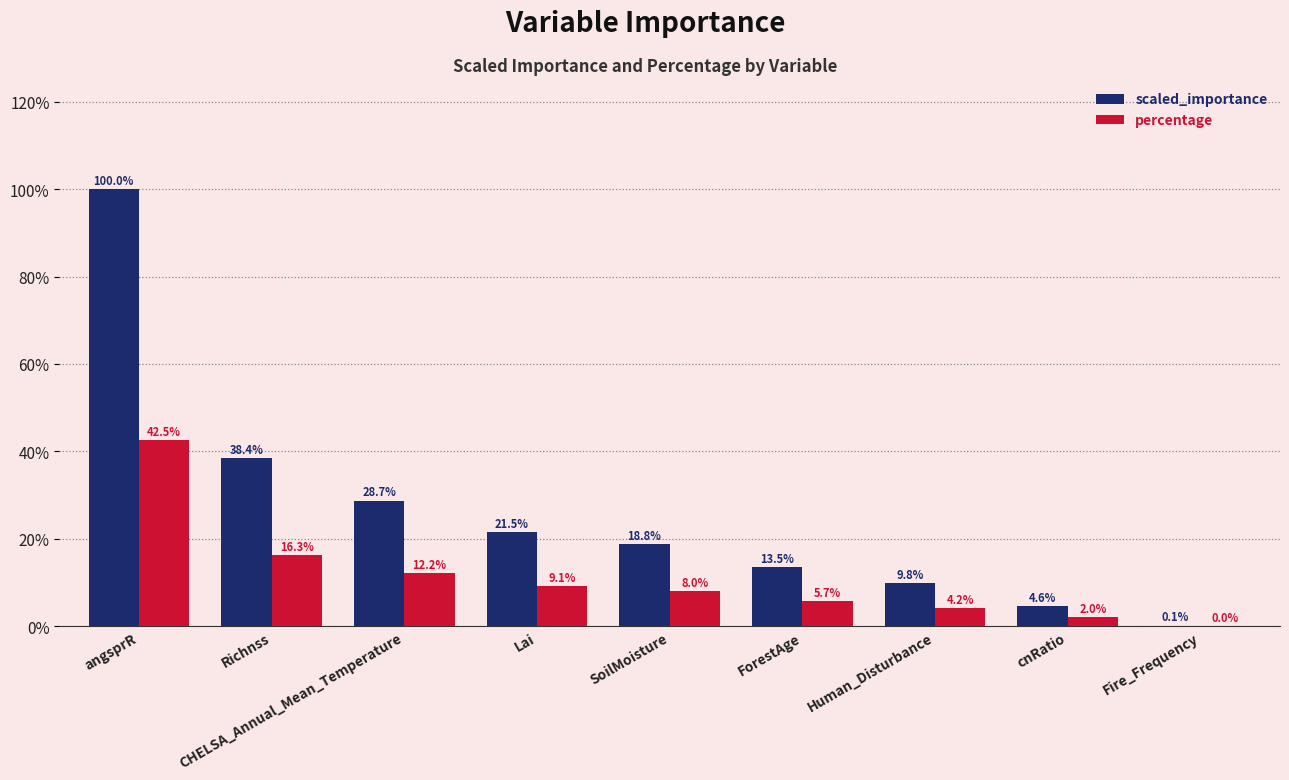

What are all the series names shown in the legend?

scaled_importance, percentage